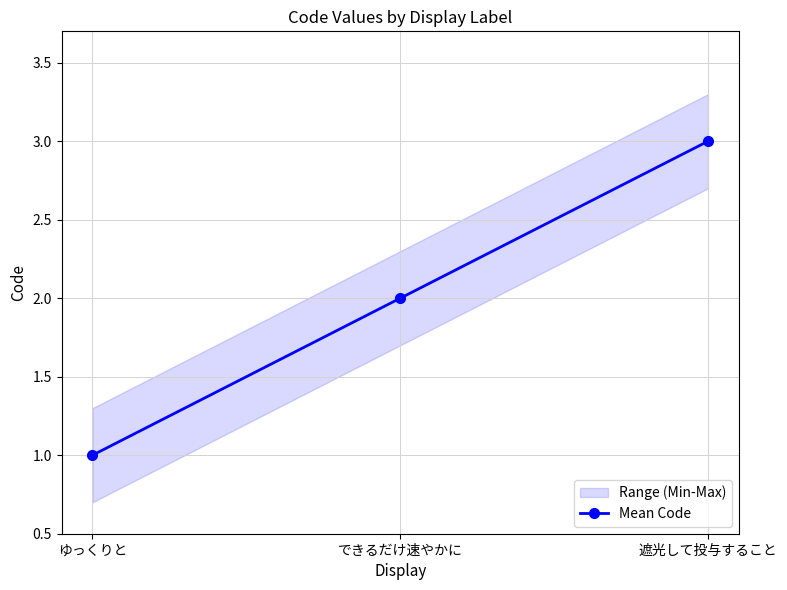

What is the difference between the maximum and minimum values?

2